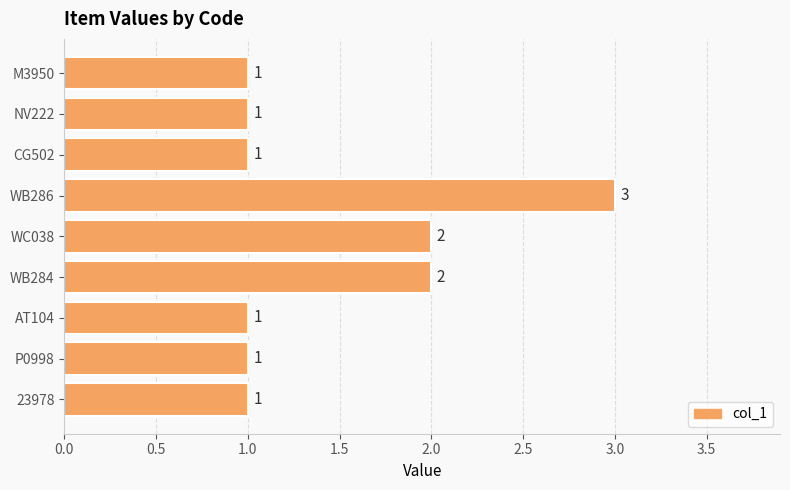

The chart shows a value of 1 at 23978. True or false?

True